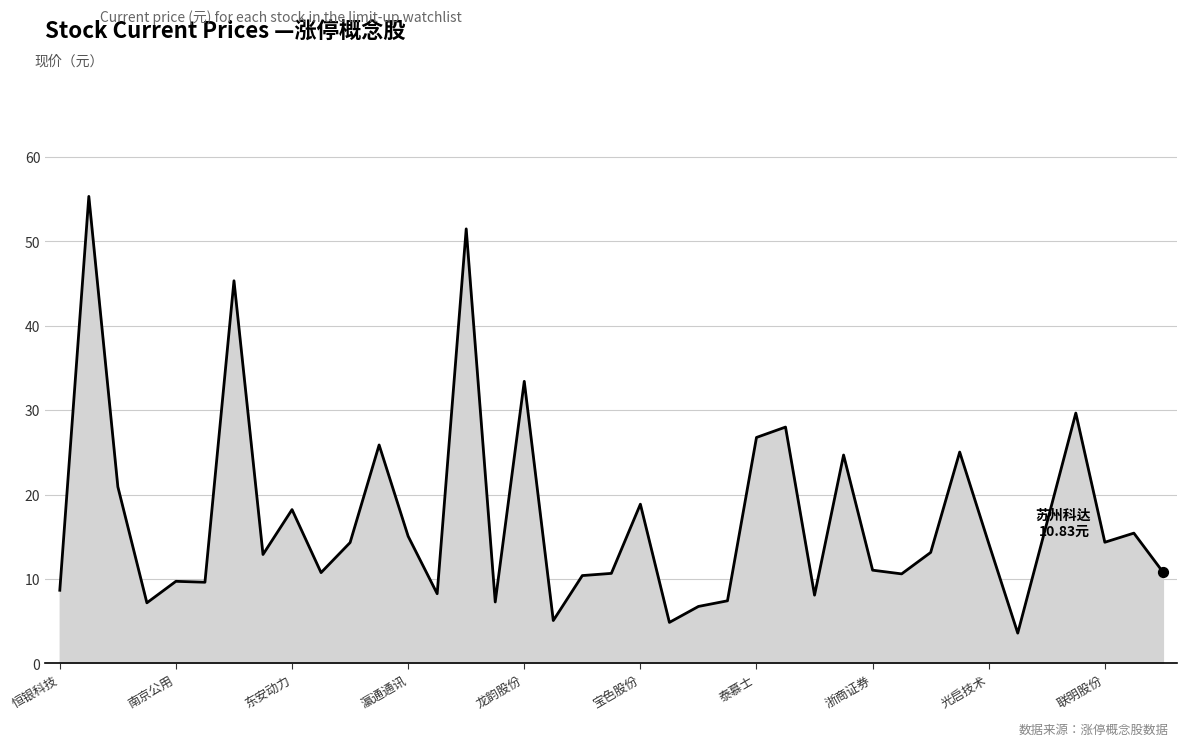

What is the greatest value displayed?

55.3